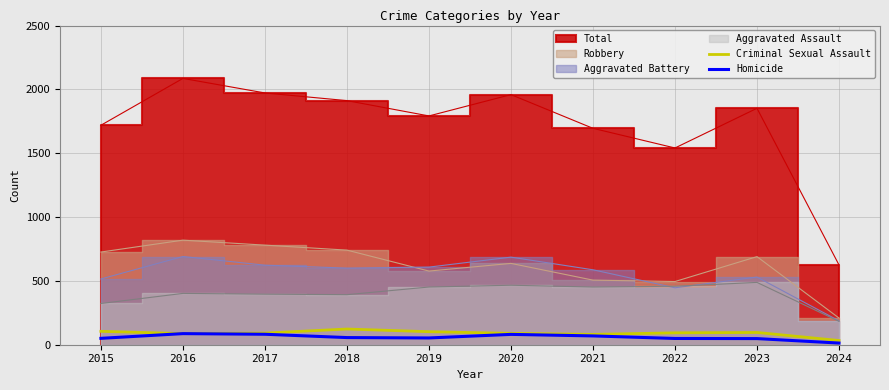

What is the value of the Criminal Sexual Assault point at the 10th from the left?

33